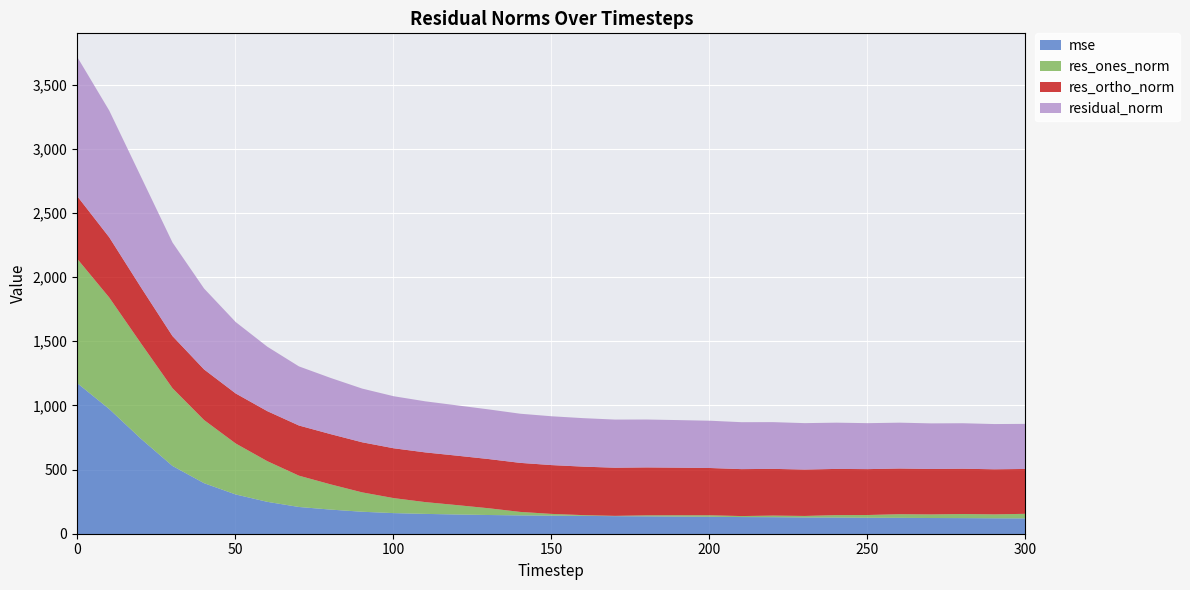

The value of residual_norm at 40 is 196.9. True or false?

False